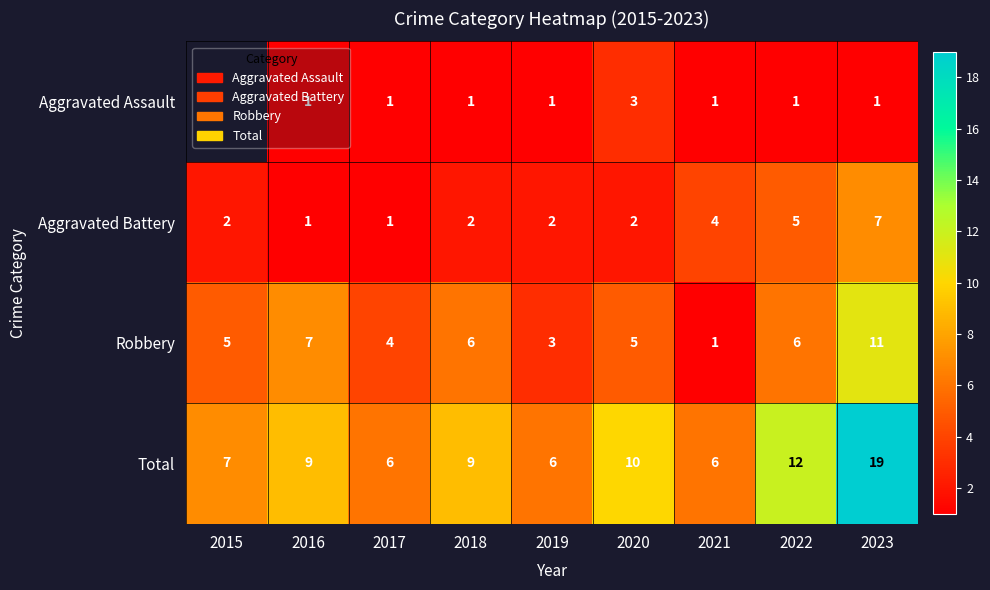

At which category is the sum across all series the highest?

2023